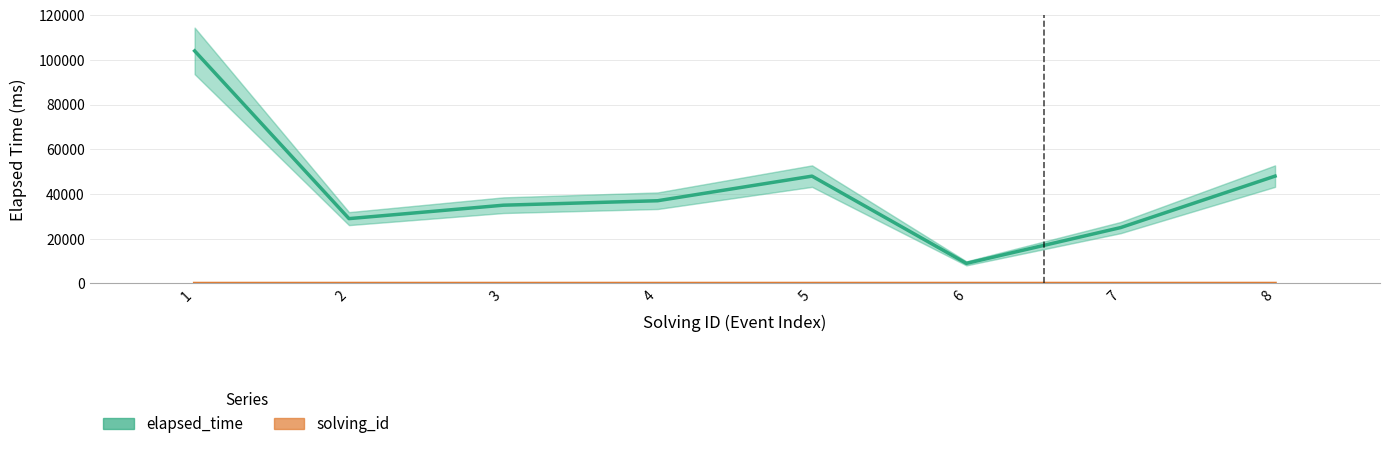

At how many categories does at least one series exceed 48603?

1